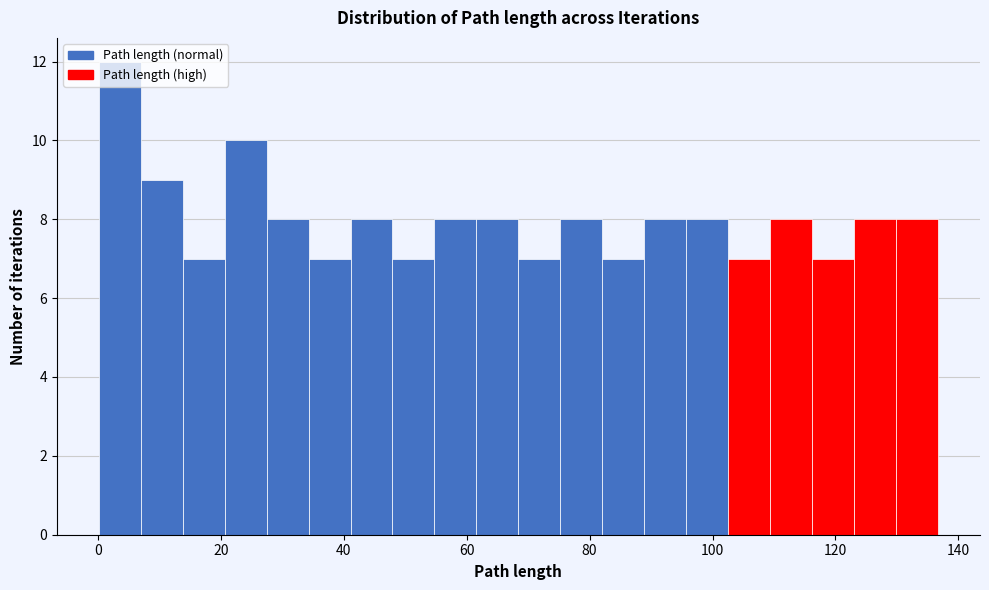

Around what value on the x-axis is the tallest bar? Give the approximate position of its centre, as read against the axis.

4